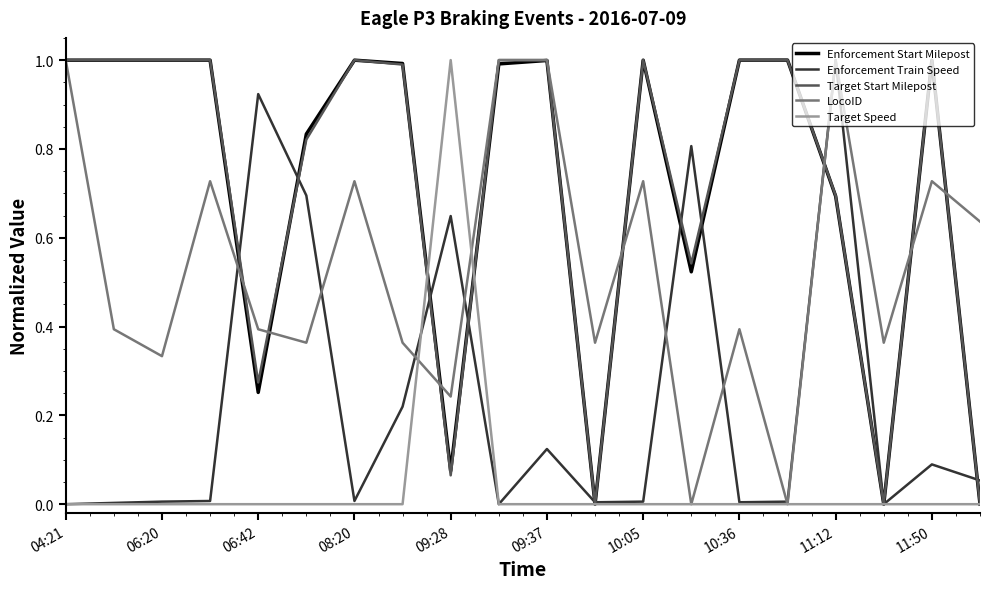

How many lines are shown in the chart?

5